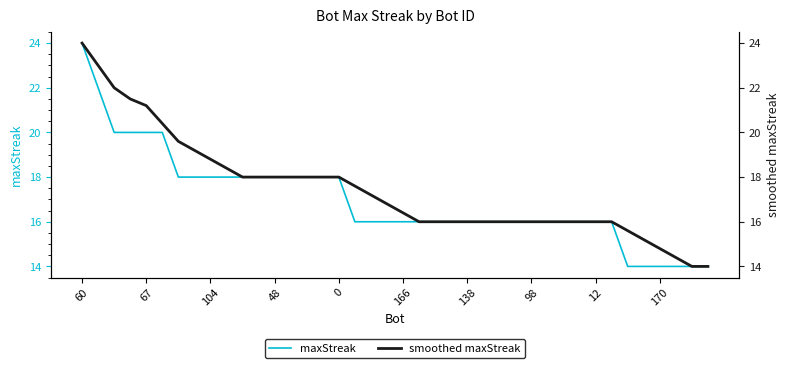

At which category is the sum across all series the highest?

60